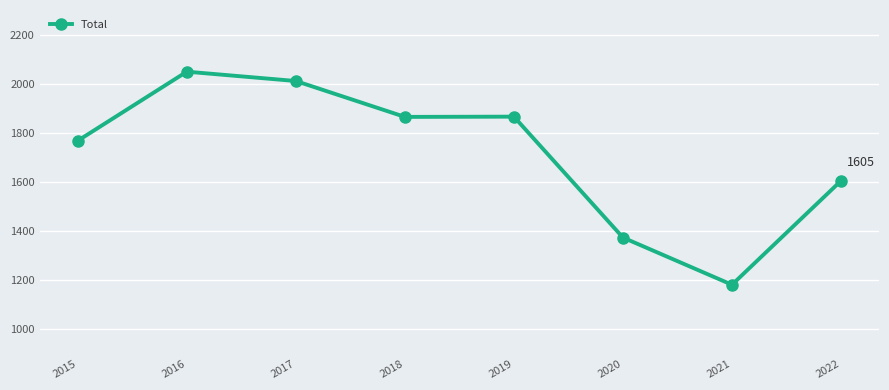

How many data points are less than 1865?

4